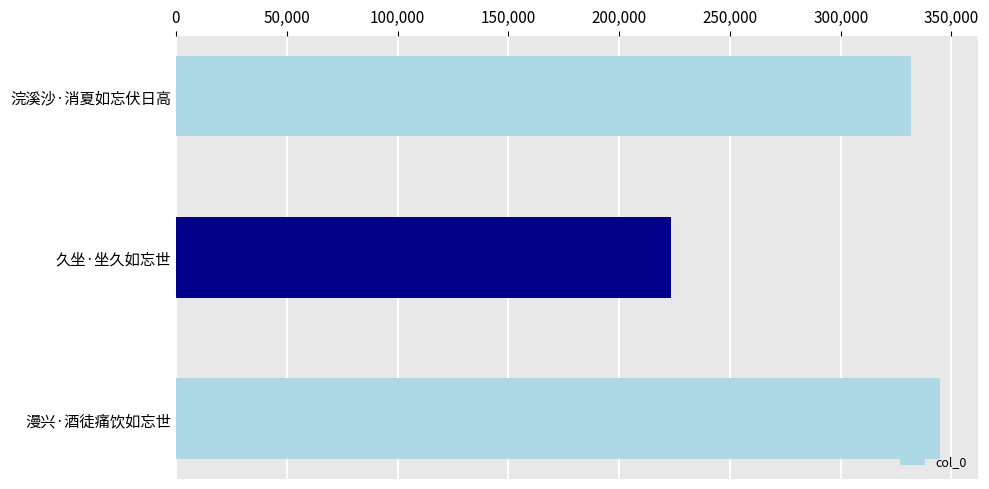

Reading top to bottom, extract all data points from this chart.

浣溪沙·消夏如忘伏日高=331738	久坐·坐久如忘世=223188	漫兴·酒徒痛饮如忘世=344654